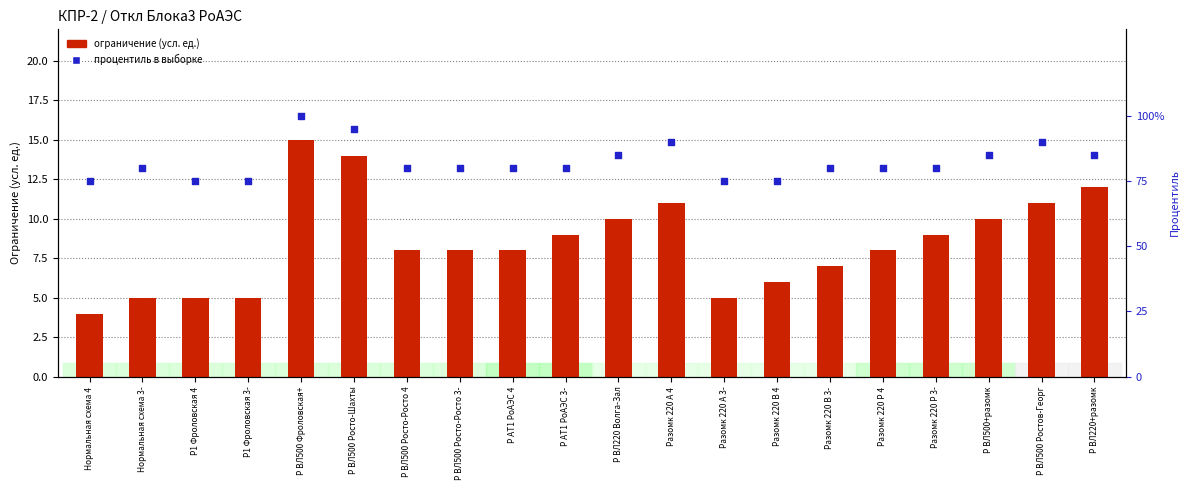

Is the value of процентиль в выборке at Р ВЛ500+разомк greater than the value of ограничение (усл. ед.) at Нормальная схема 3-?

Yes